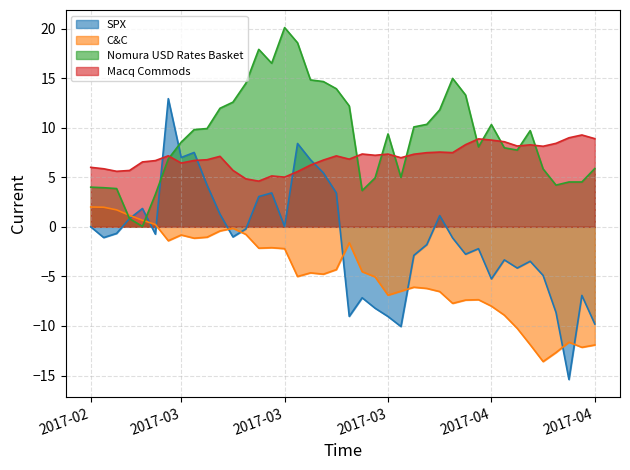

Which label corresponds to the largest value in the chart?

2017-03